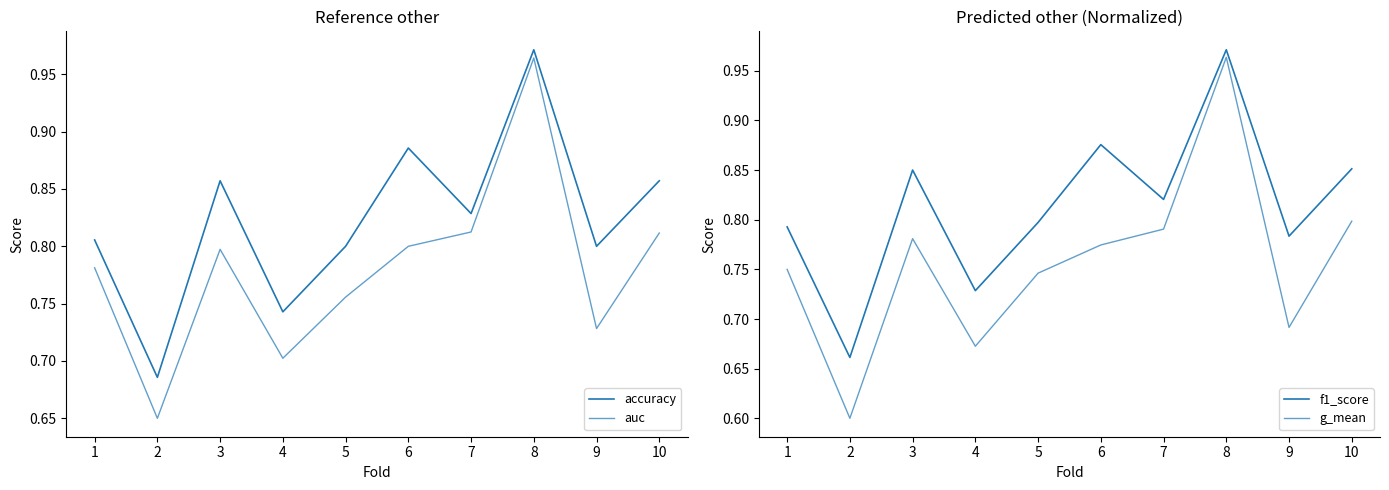

At which category is the sum across all series the highest?

8